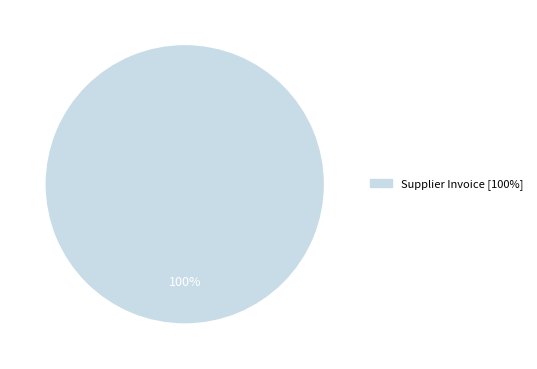

Does any single category account for the majority?

Yes